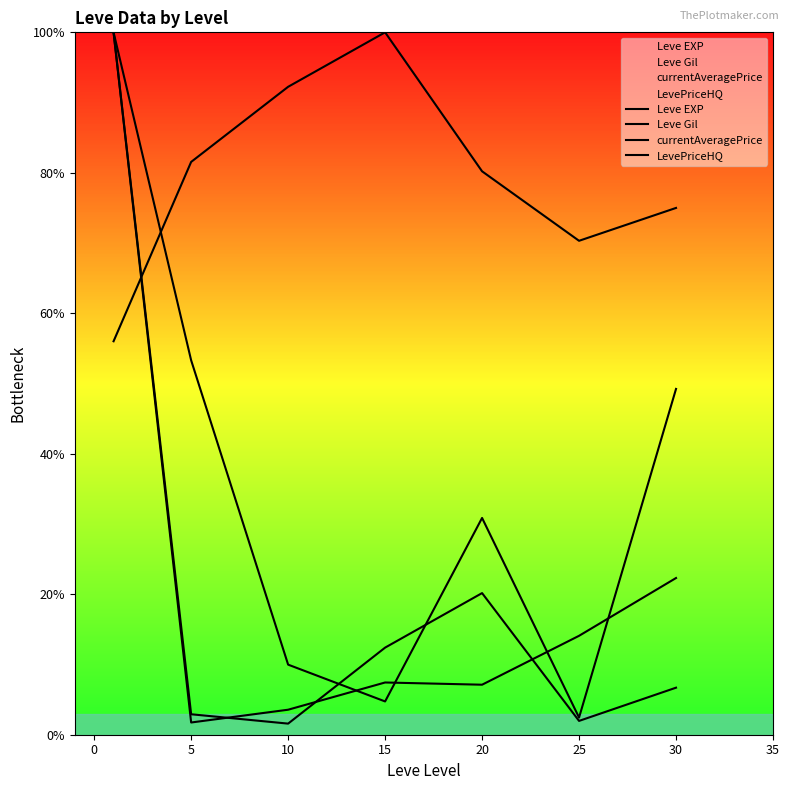

Reading left to right, transcribe all the data shown in this chart.

Leve EXP: 100.0	1.7	3.6	7.4	7.1	14.1	22.3
Leve Gil: 56.0	81.6	92.2	100.0	80.2	70.3	75.0
currentAveragePrice: 100.0	2.9	1.6	12.4	20.2	2.0	6.7
LevePriceHQ: 100.0	53.3	10.0	4.7	30.9	2.4	49.2